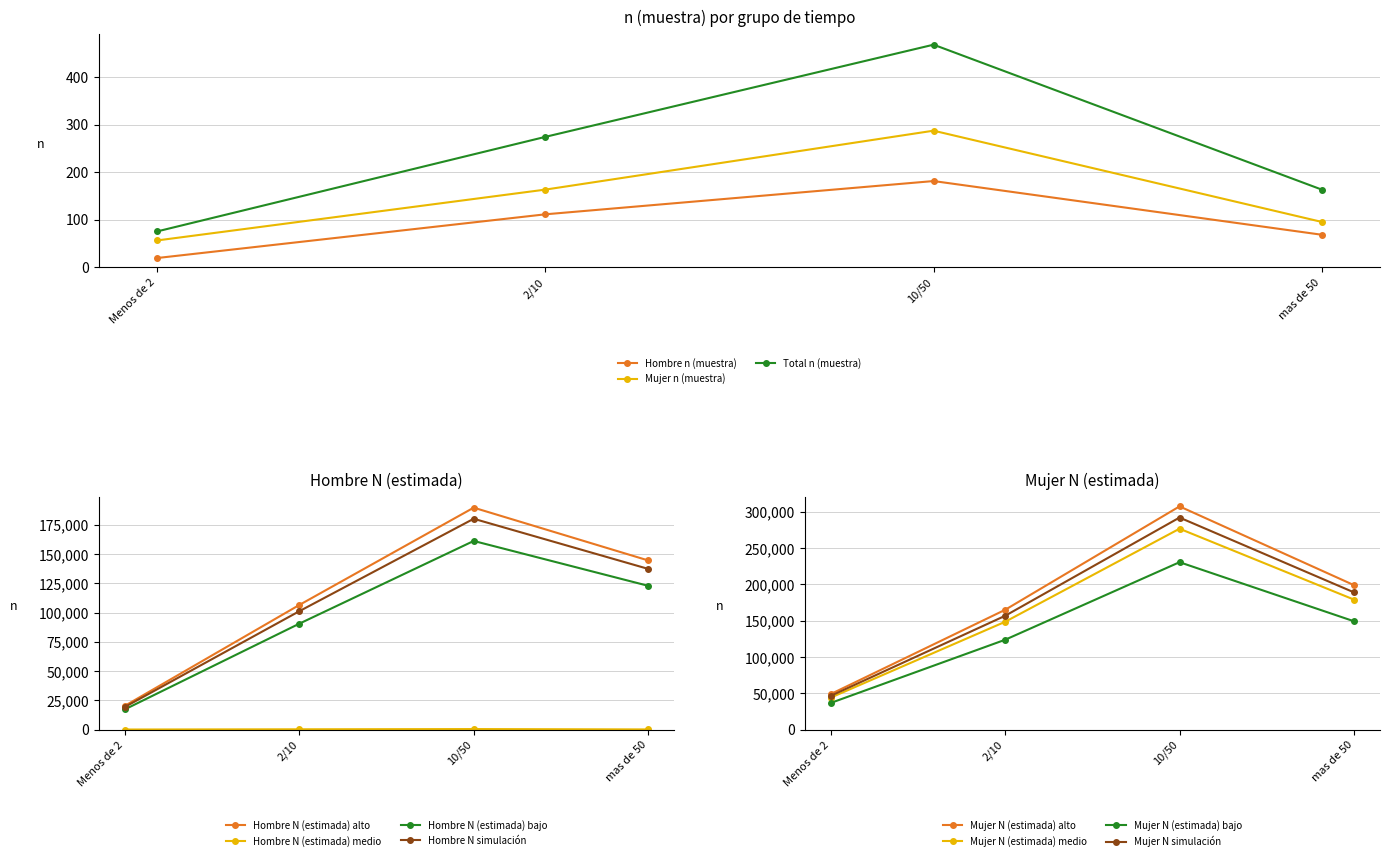

Where is the first local maximum for Hombre N (estimada)?

10/50